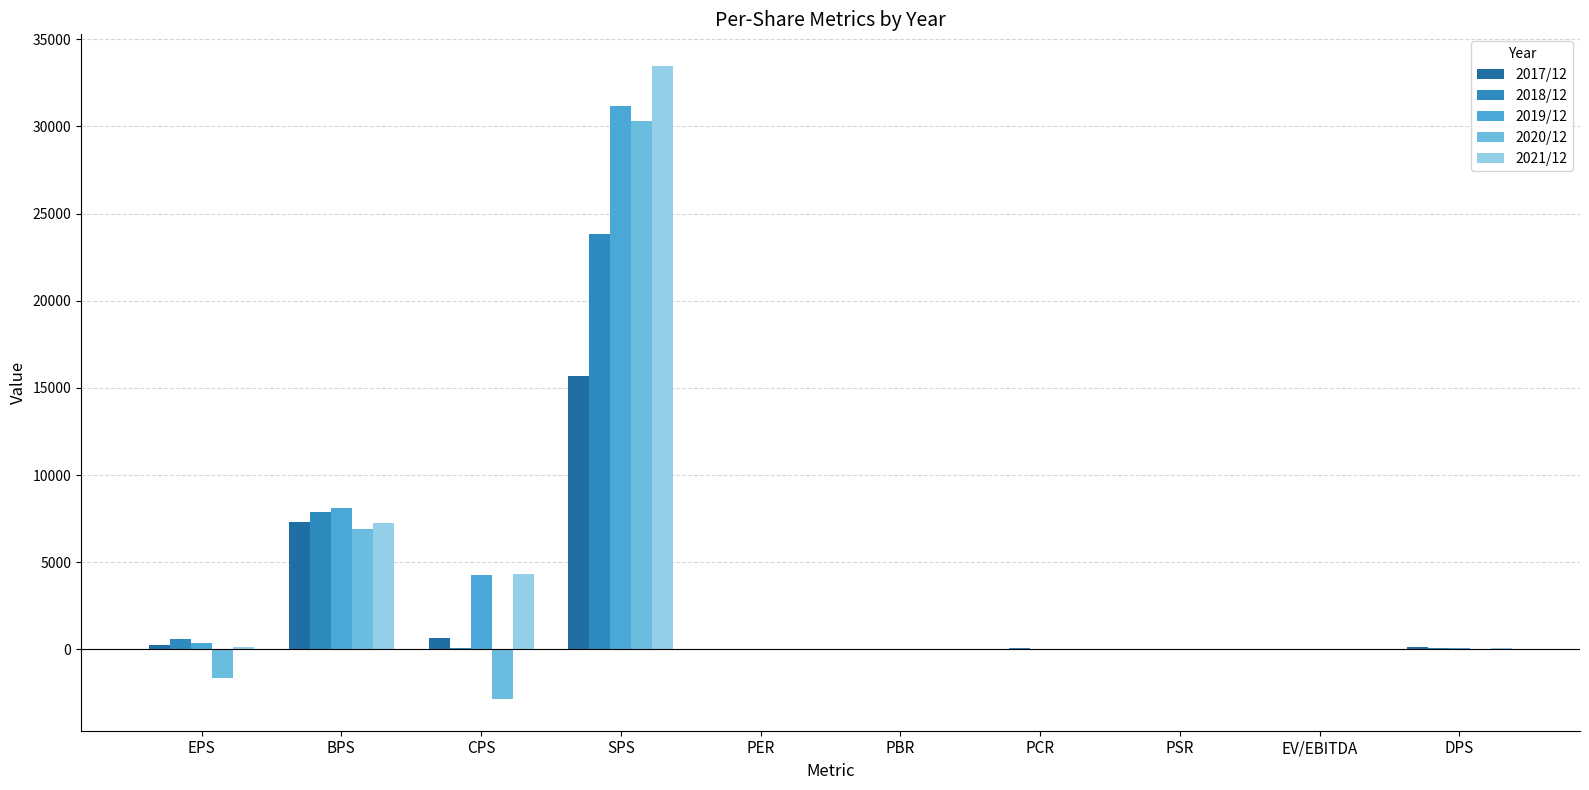

Are the bars horizontal?

No